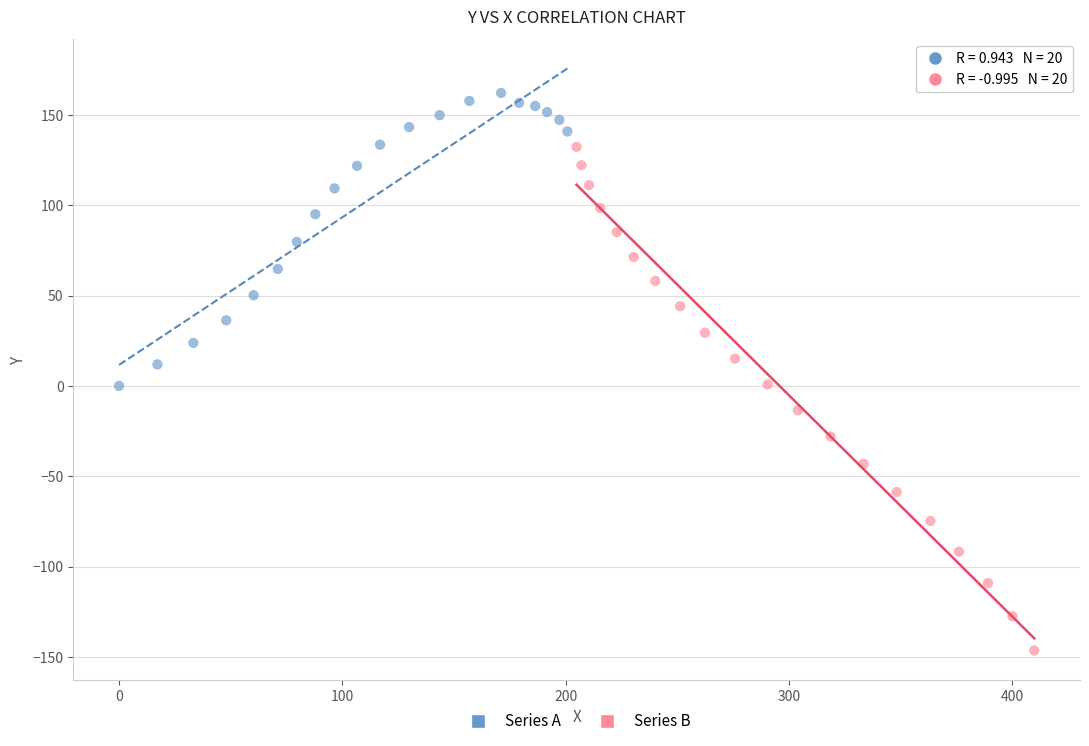

Which series contains the lowest Y value?

Series B